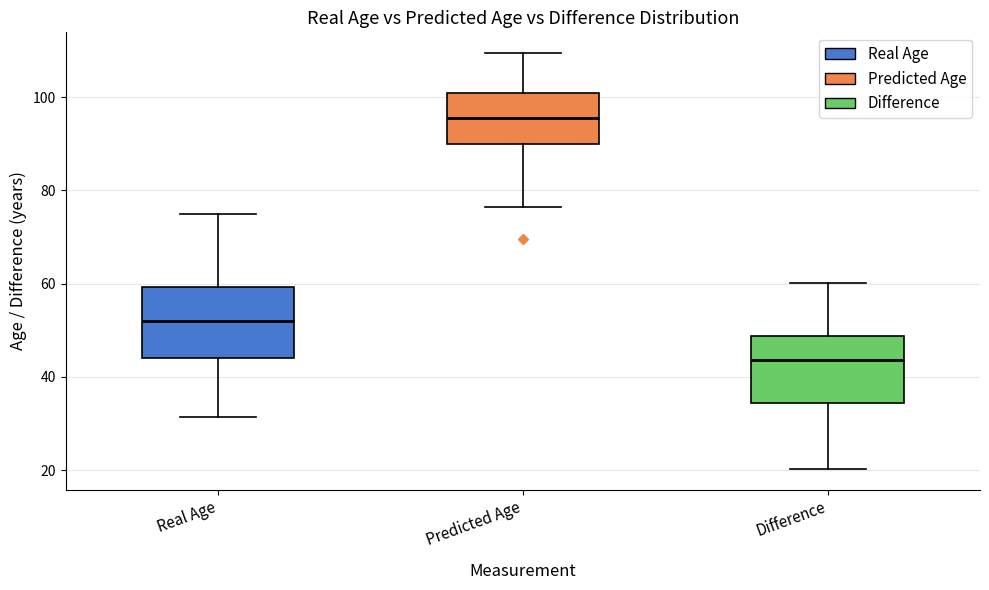

Which box has the highest median line?

Predicted Age